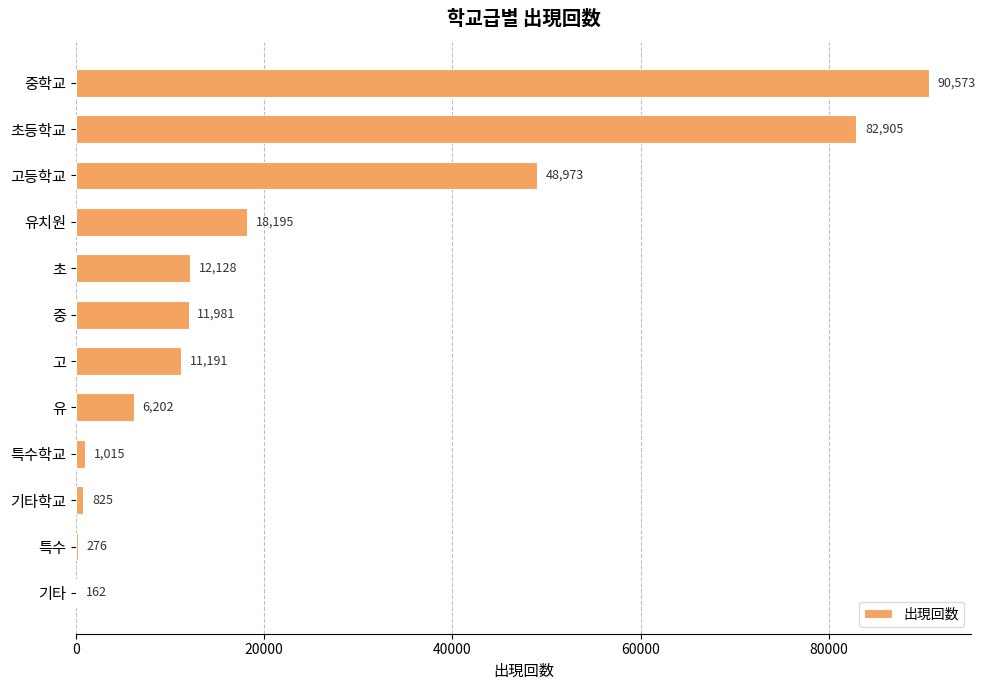

The value at 고등학교 is 48973. True or false?

True